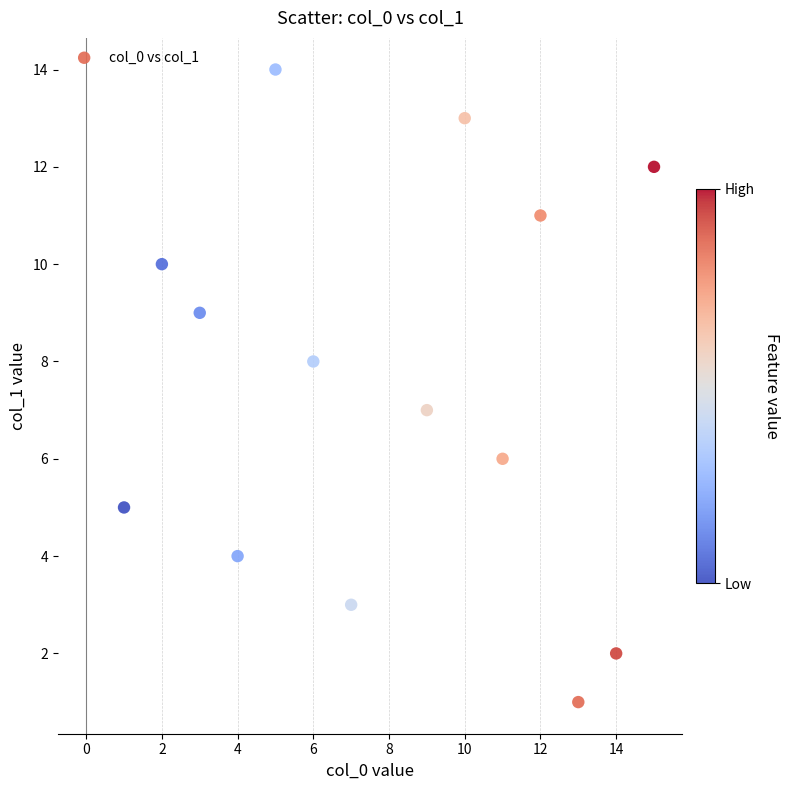

What is the range of Y values (max minus min)?

13